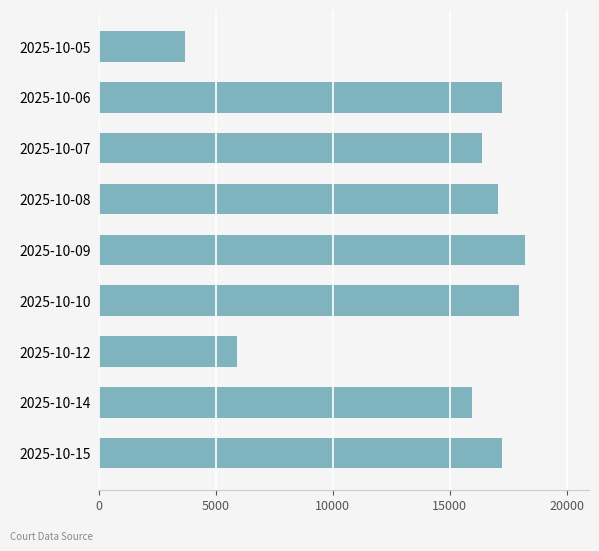

What is the value of the 1st bar from the top?

3684